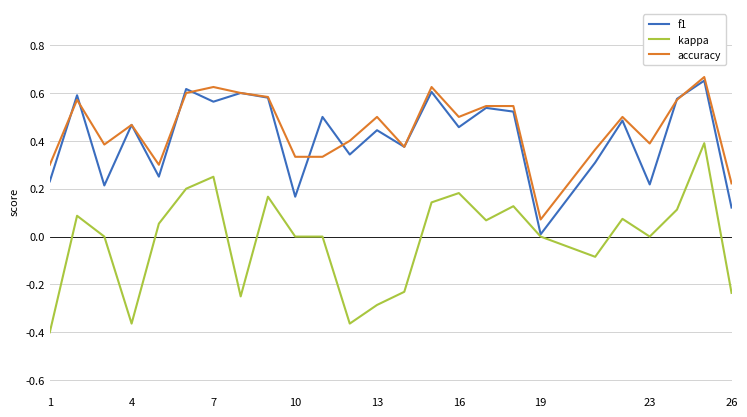

Which series has the largest range (max minus min)?

kappa